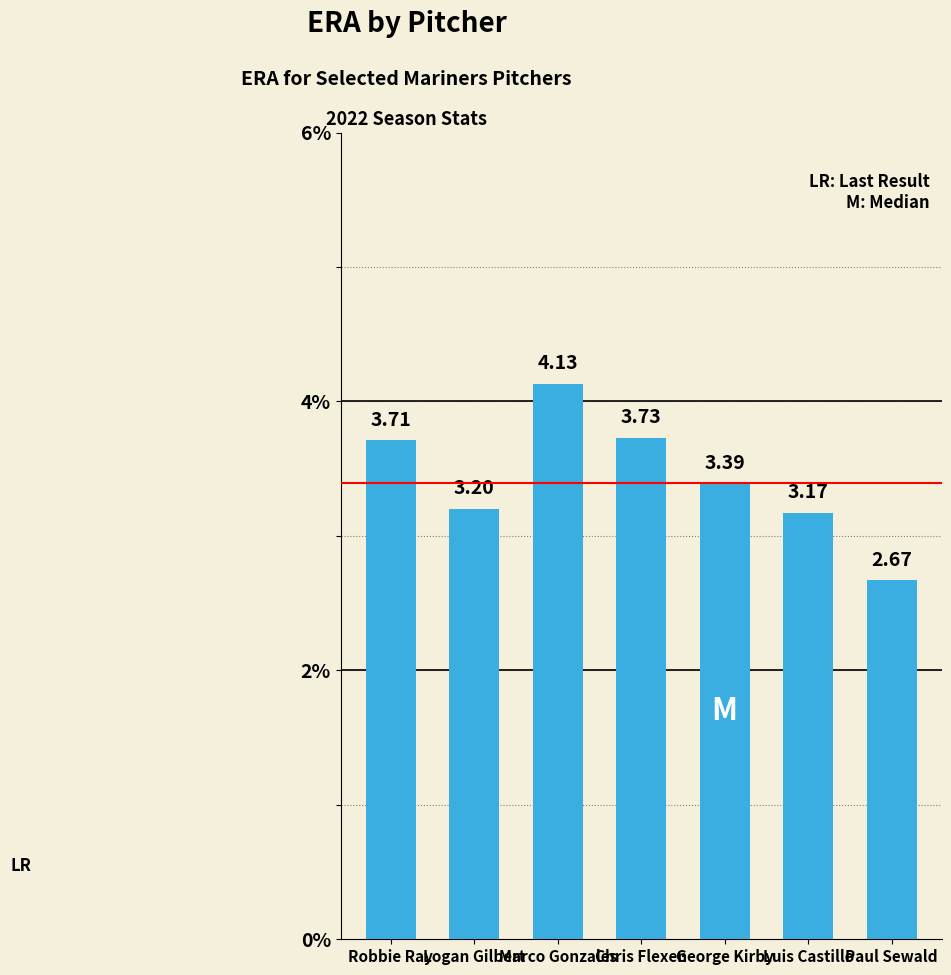

The value at Luis Castillo is 3.2. True or false?

True